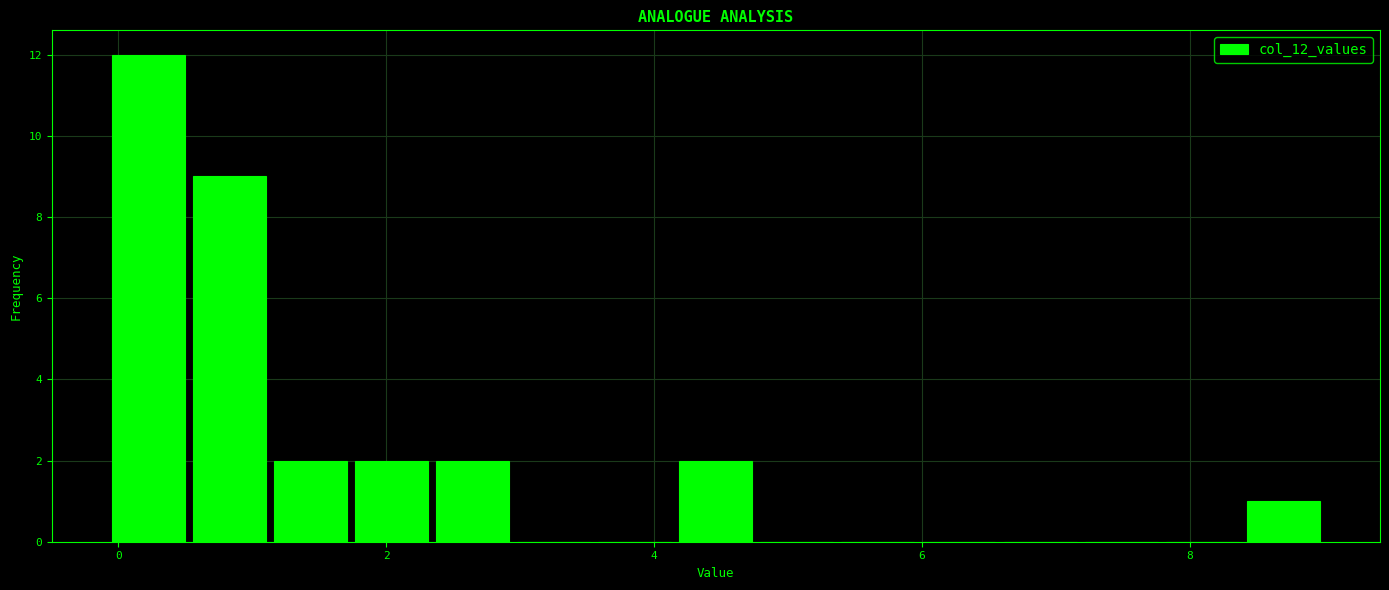

Read against the x-axis, roughly where is the centre of the tallest bar?

0.2